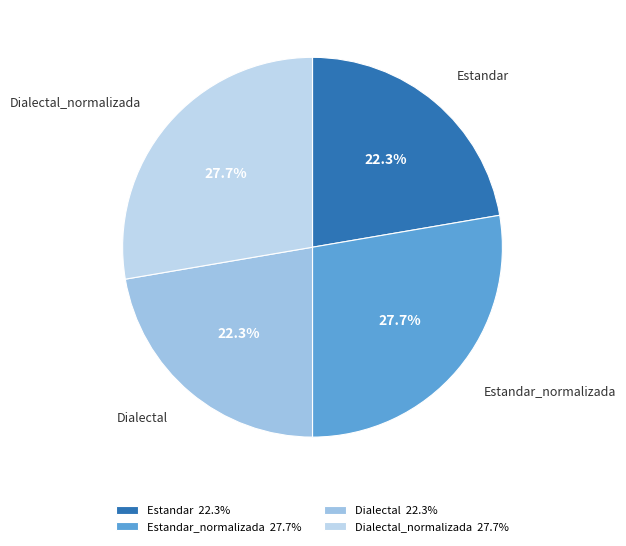

How many segments does this pie chart have?

4